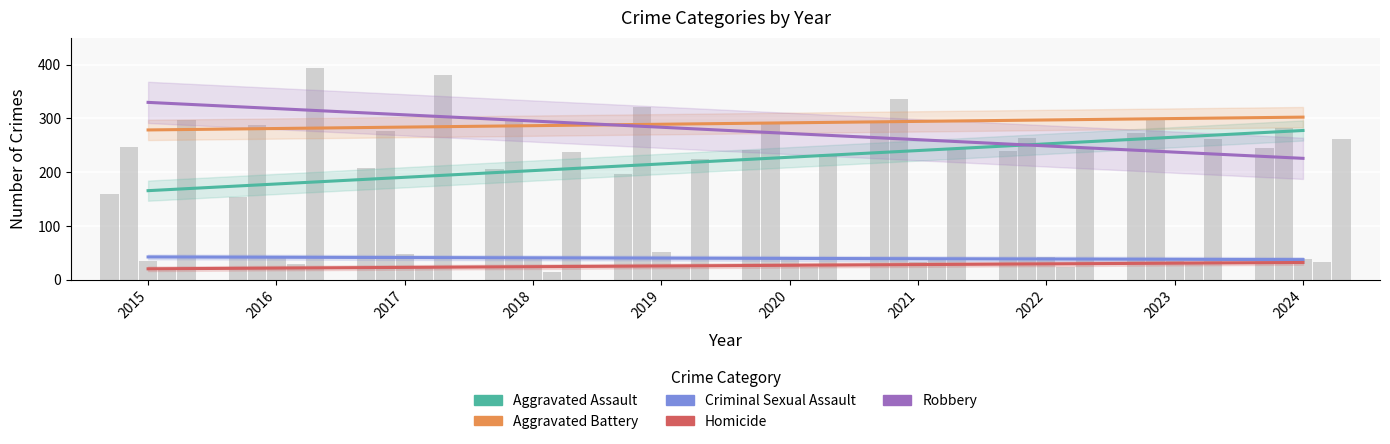

Does the chart contain stacked bars?

No